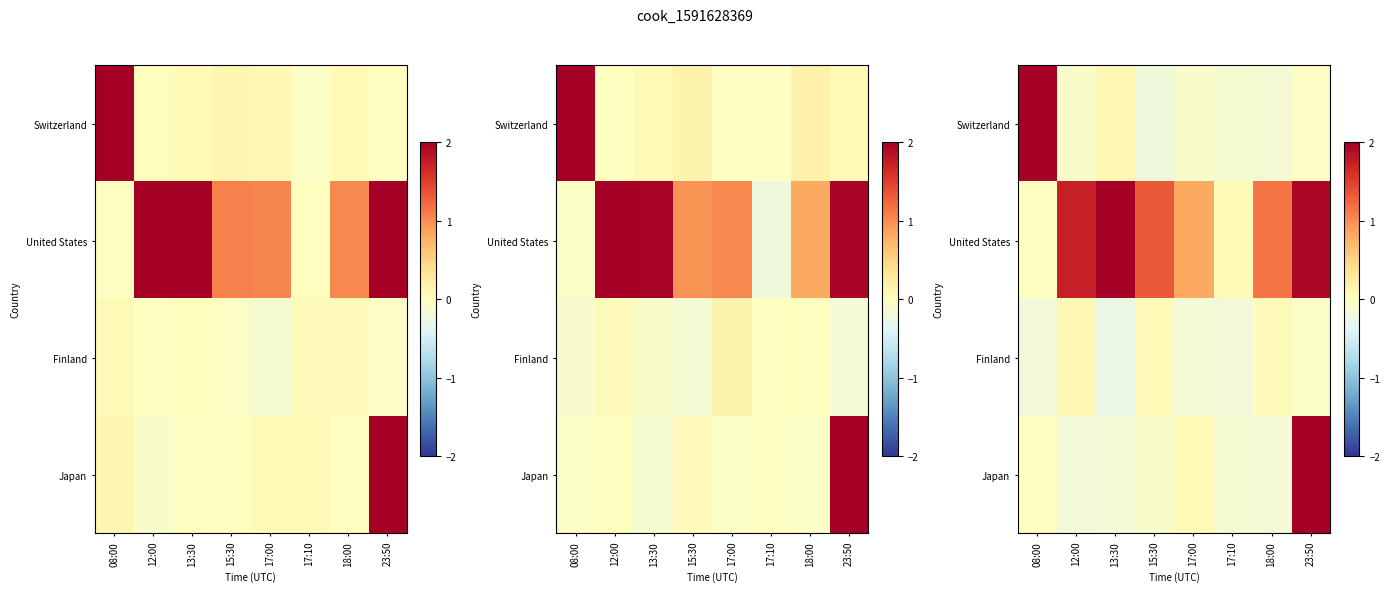

Reading left to right, extract all data points from this chart.

row_0: 08:00=2.0	12:00=-0.1	13:30=0.1	15:30=-0.2	17:00=-0.1	17:10=-0.1	18:00=-0.2	23:50=-0.0
row_1: 08:00=-0.0	12:00=1.7	13:30=2.1	15:30=1.3	17:00=0.8	17:10=0.1	18:00=1.2	23:50=1.9
row_2: 08:00=-0.2	12:00=0.1	13:30=-0.3	15:30=0.1	17:00=-0.2	17:10=-0.2	18:00=0.0	23:50=-0.0
row_3: 08:00=-0.0	12:00=-0.2	13:30=-0.2	15:30=-0.1	17:00=0.1	17:10=-0.1	18:00=-0.2	23:50=2.0